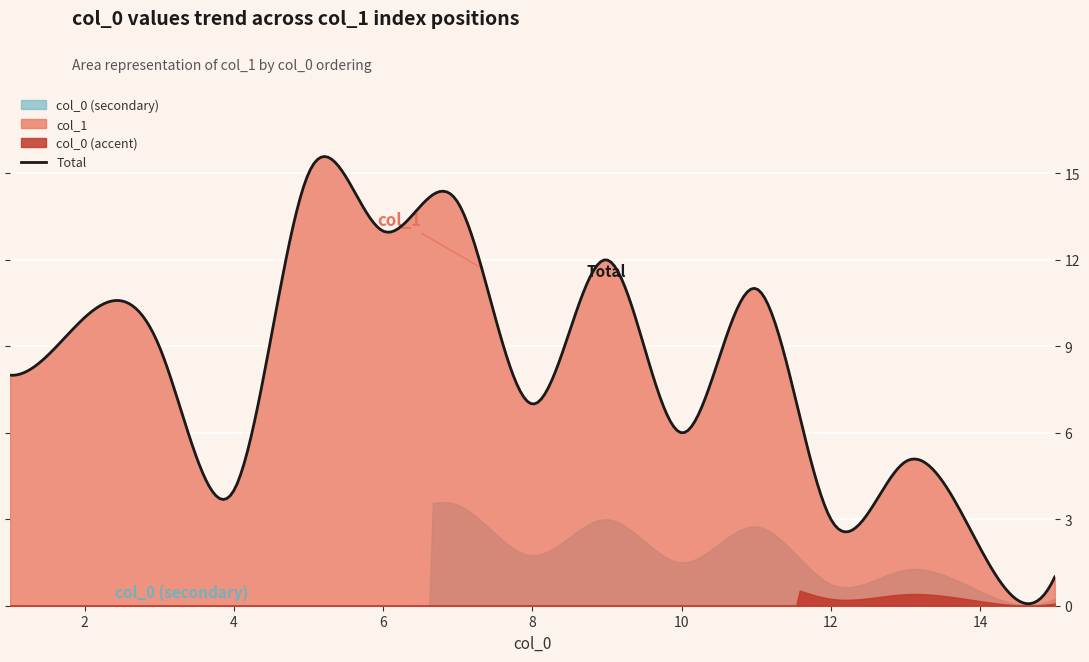

What is the change in value from 10 to 5?

+9